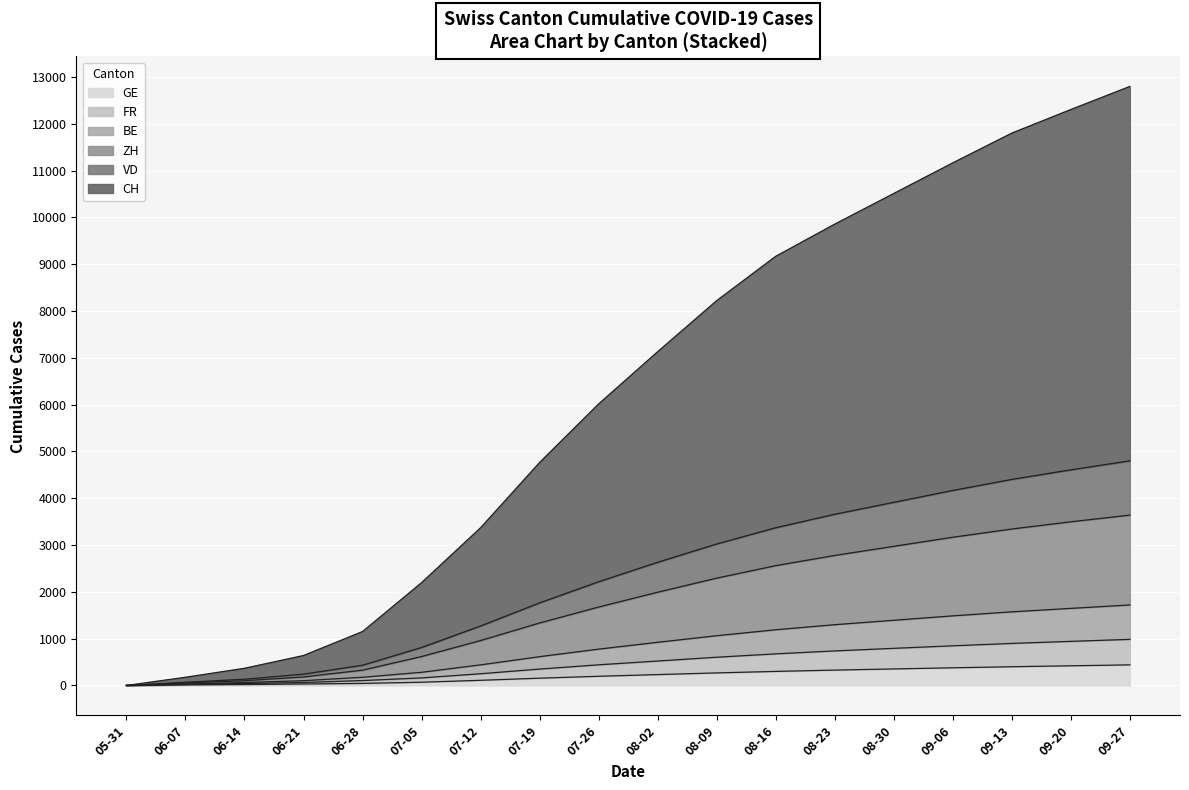

How many lines are shown in the chart?

6